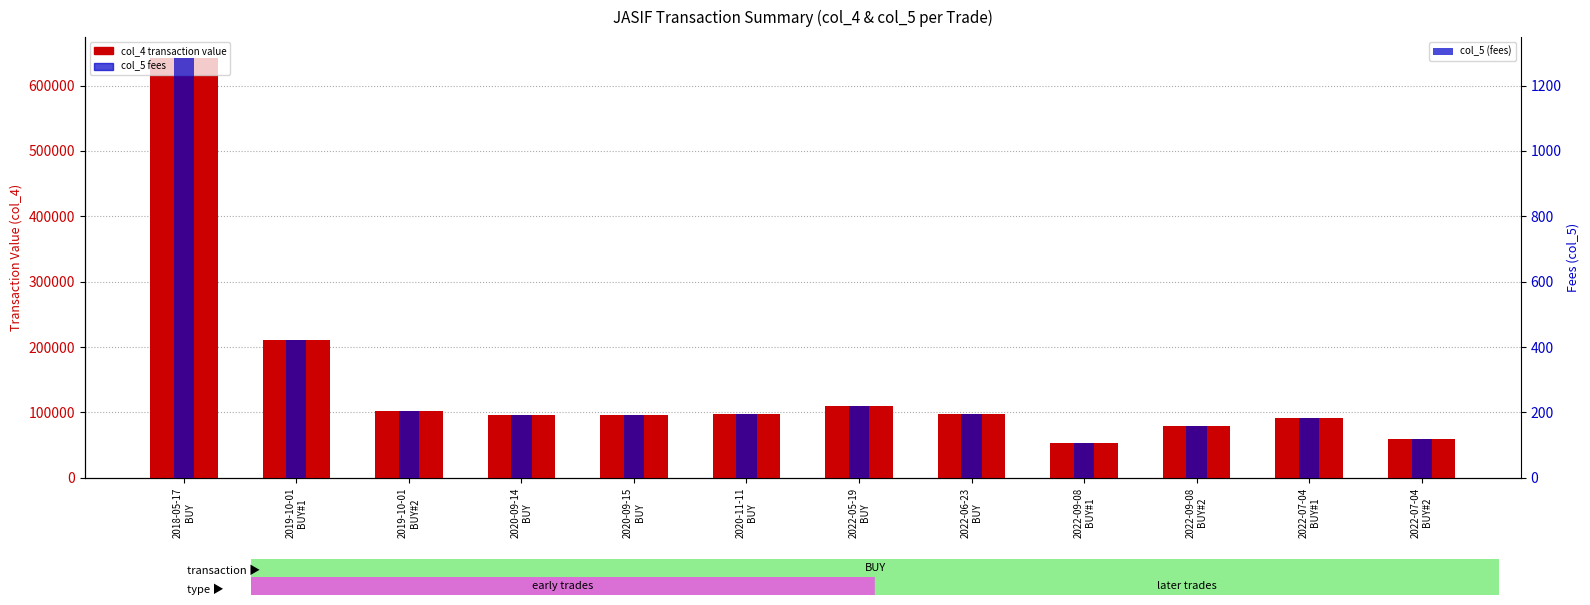

List the series in order of their peak value, lowest first.

col_5 (fees), col_4 (transaction value)